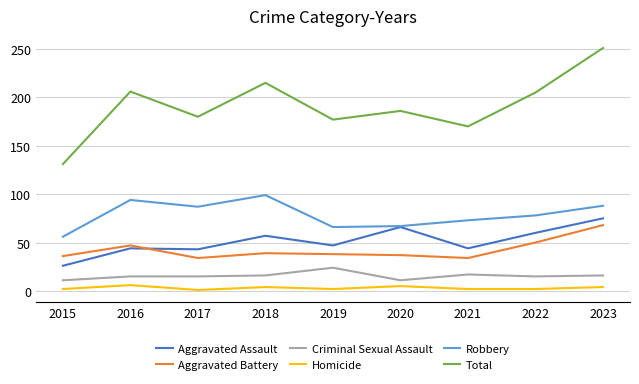

Is the value of Aggravated Battery at 2022 greater than the value of Criminal Sexual Assault at 2018?

Yes